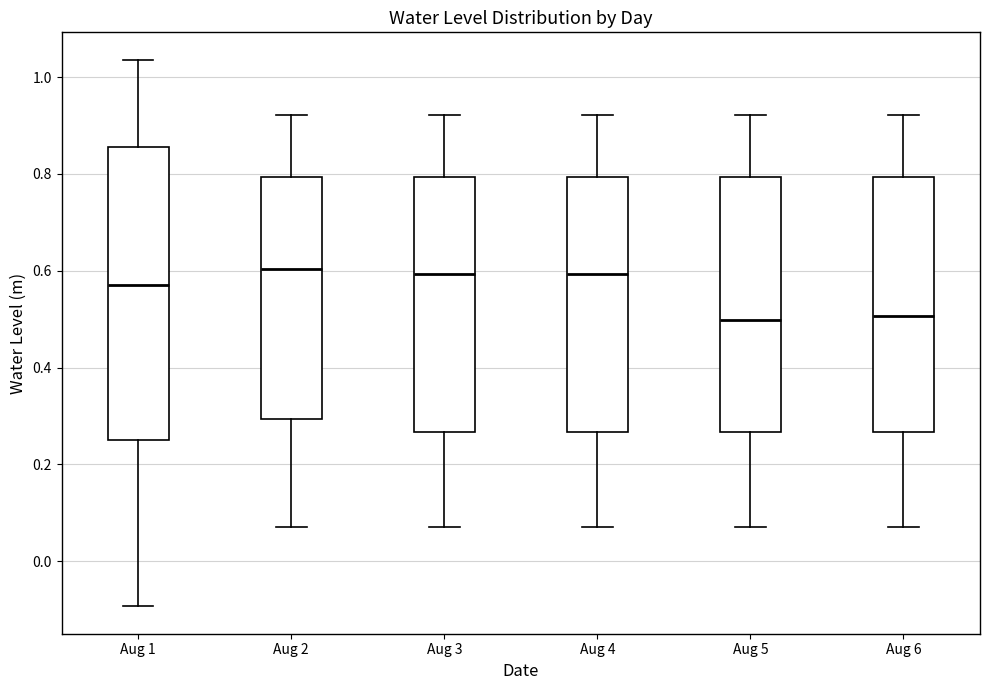

Which box is the tallest, from its lower edge to its upper edge?

Aug 1